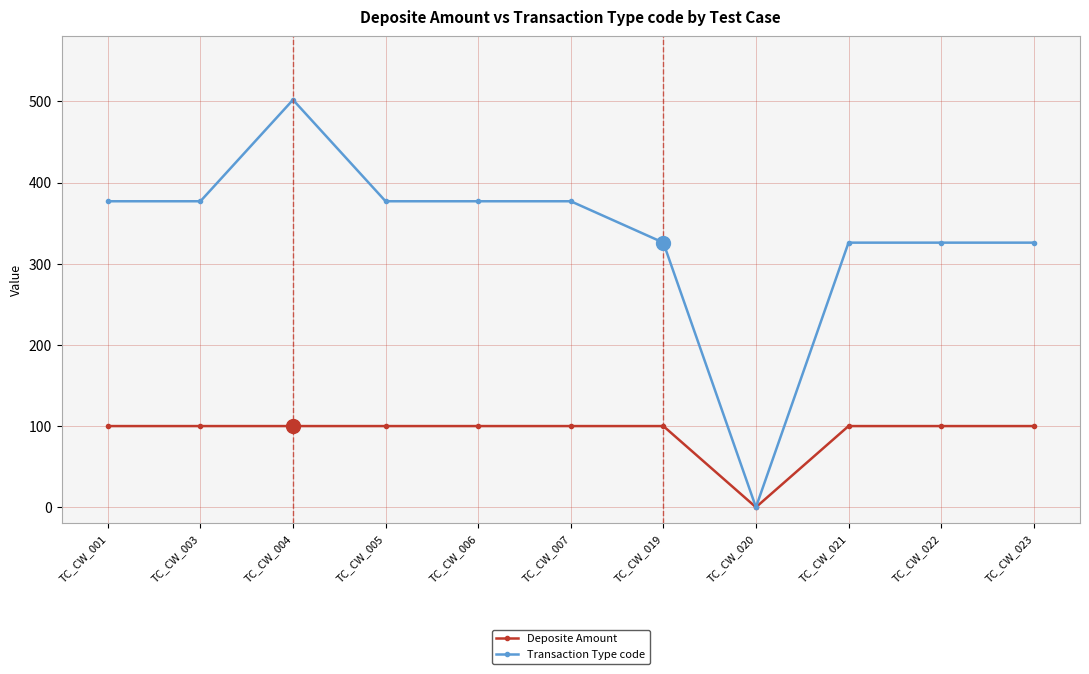

At which category is the sum across all series the highest?

TC_CW_004